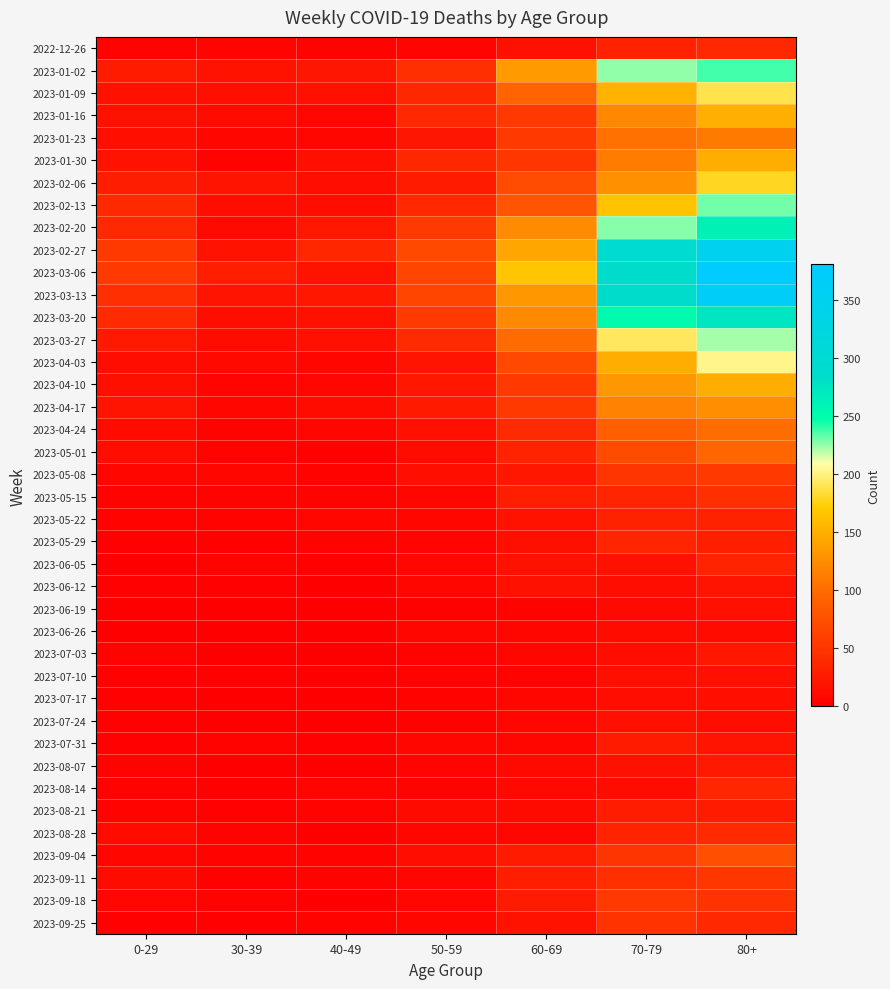

What is the maximum value shown in the chart?

381